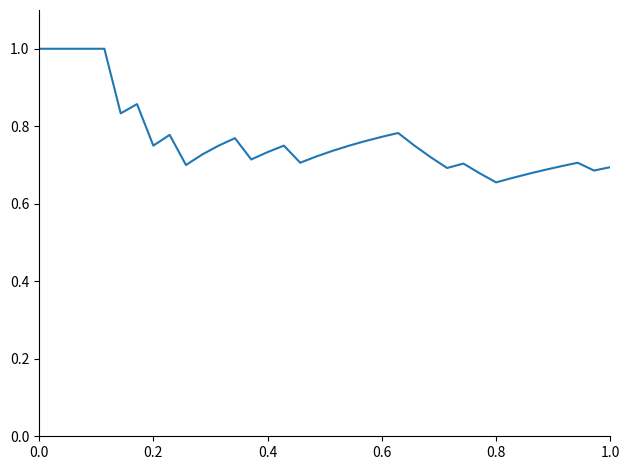

True or false: there are more than 2 points higher than both neighbors.

True